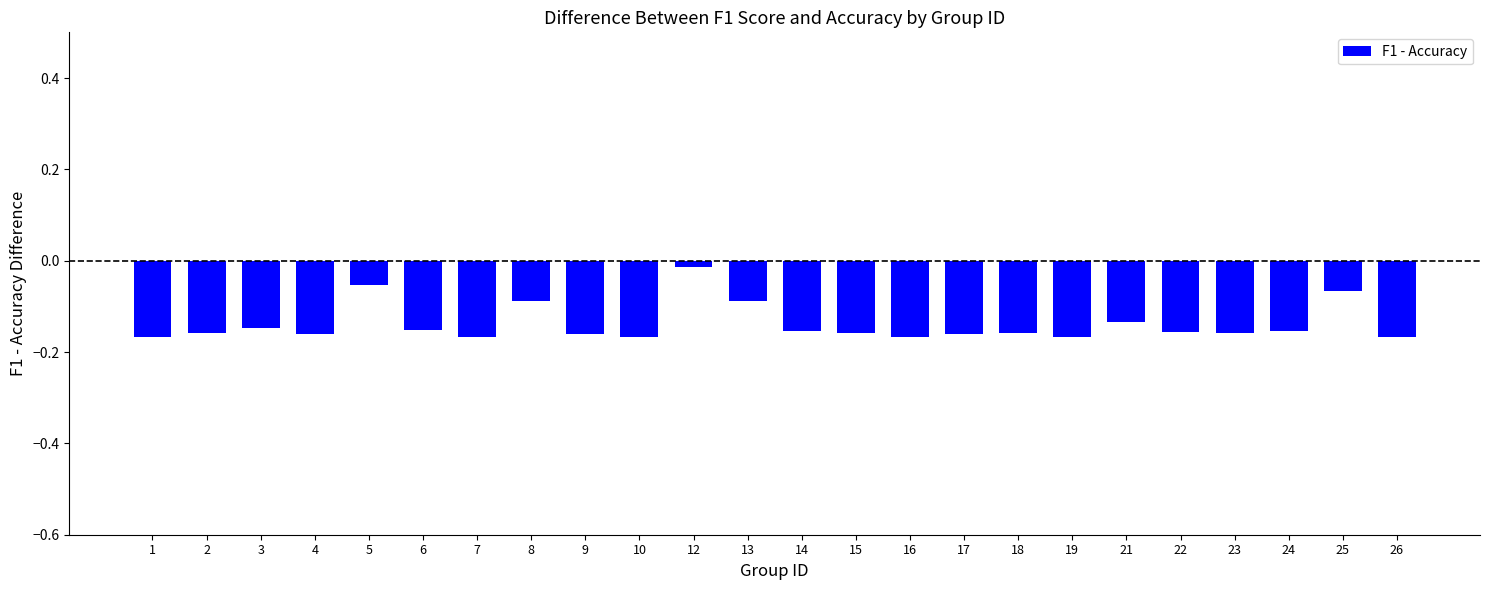

What is the change in value from 18 to 25?

+0.1